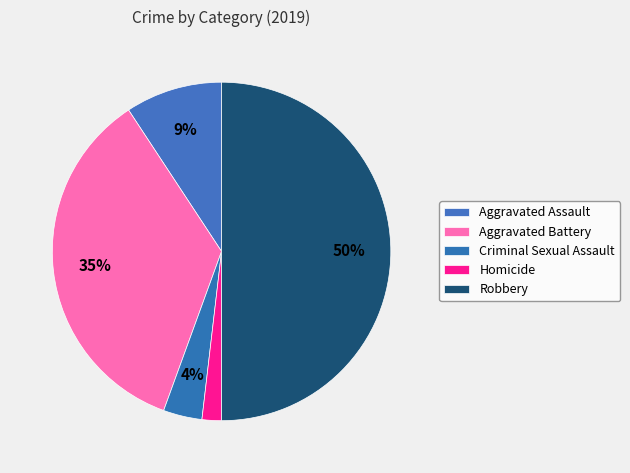

How many slices are in this pie chart?

5